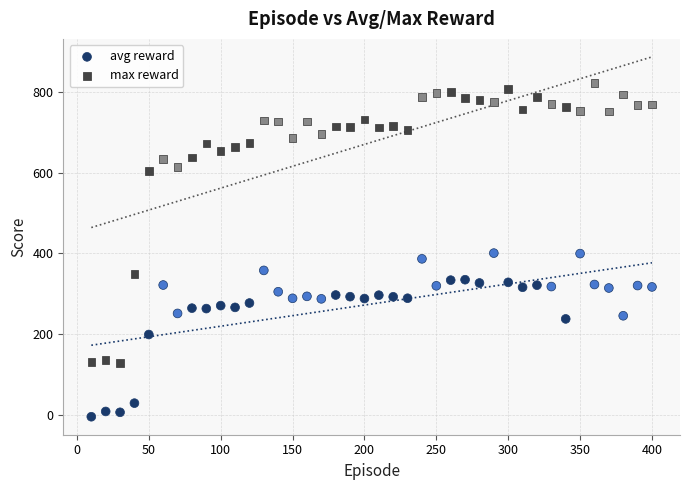

What are all the series names shown in the legend?

avg reward, max reward